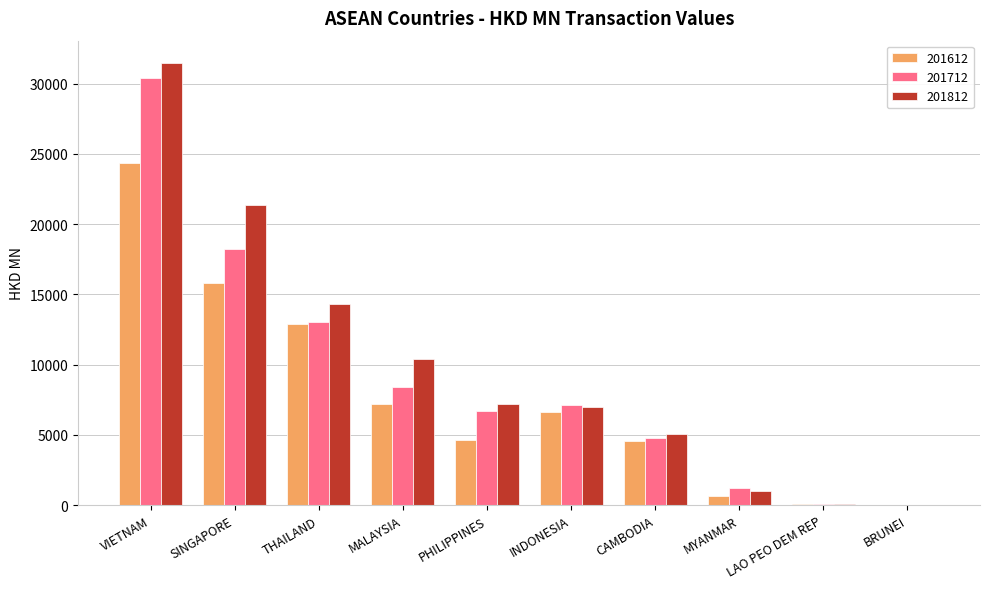

Between THAILAND and MALAYSIA, which series saw the biggest shift?

201612